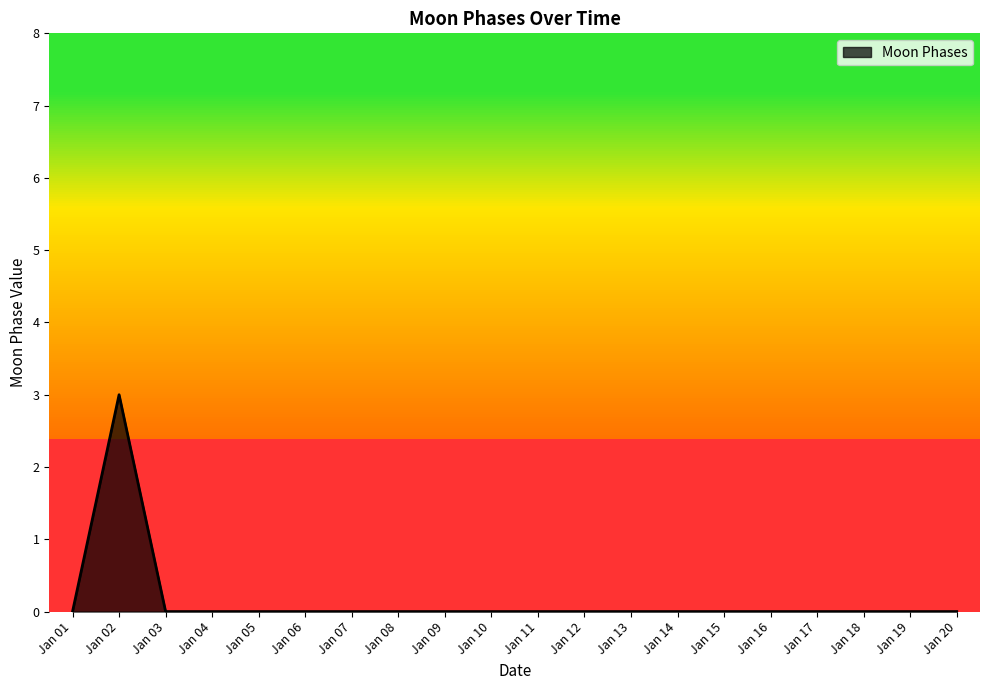

What is the difference between the maximum and minimum values?

3